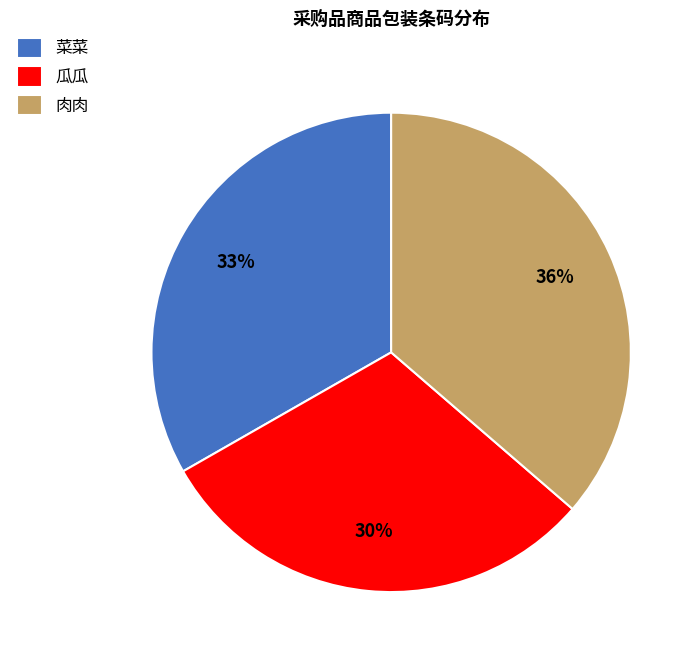

What is the ratio of the value at 瓜瓜 to the value at 菜菜?

0.9